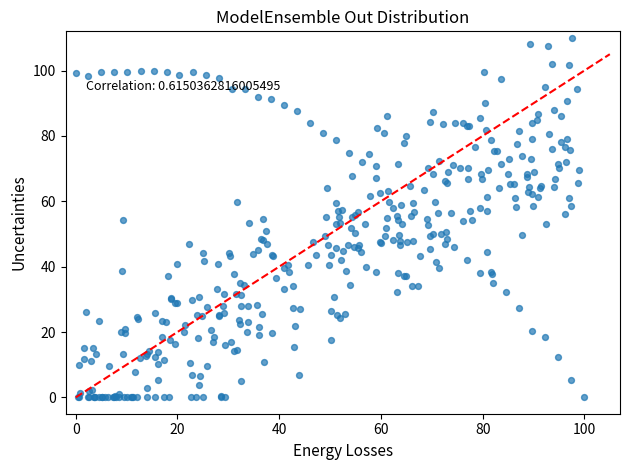

What is the range of Y values (max minus min)?

110.0